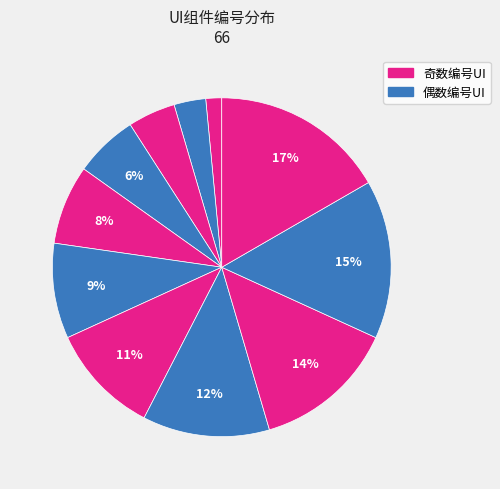

How many slices are in this pie chart?

11